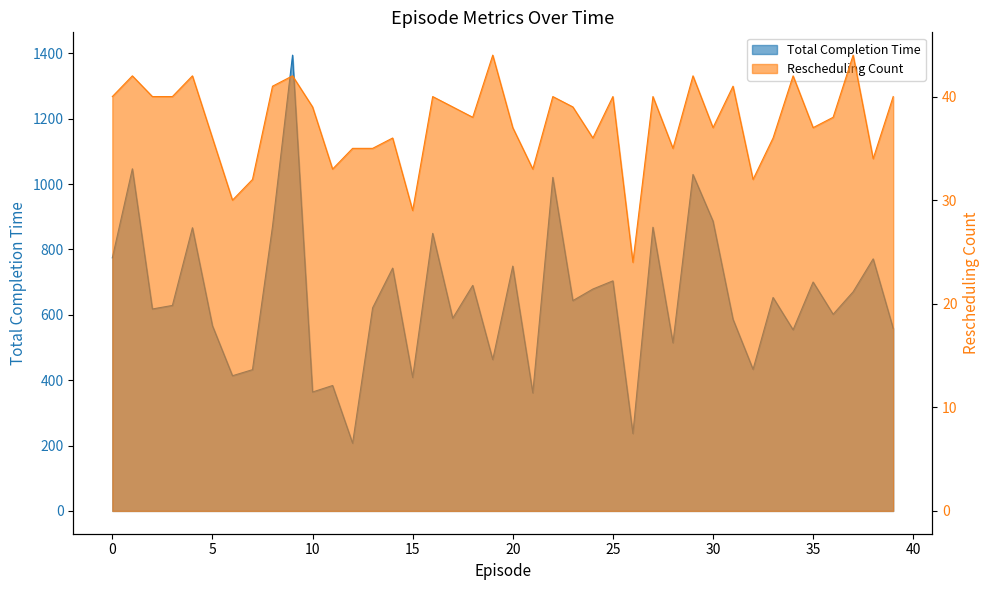

Rank the series at 36 from highest to lowest value.

Total Completion Time, Rescheduling Count